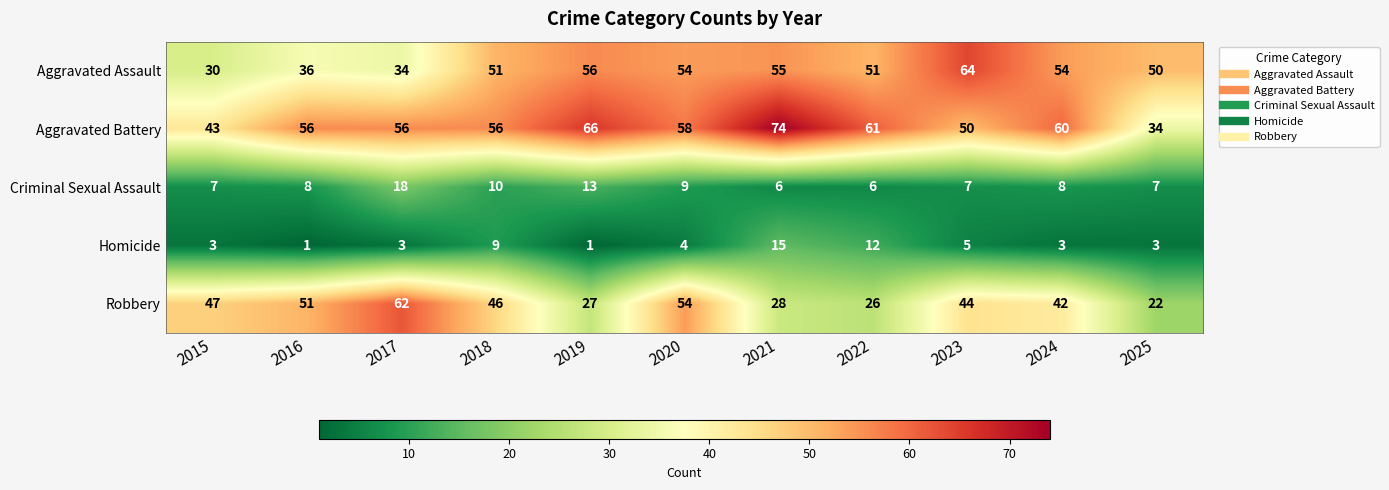

The value of Homicide at 2024 is 3. True or false?

True